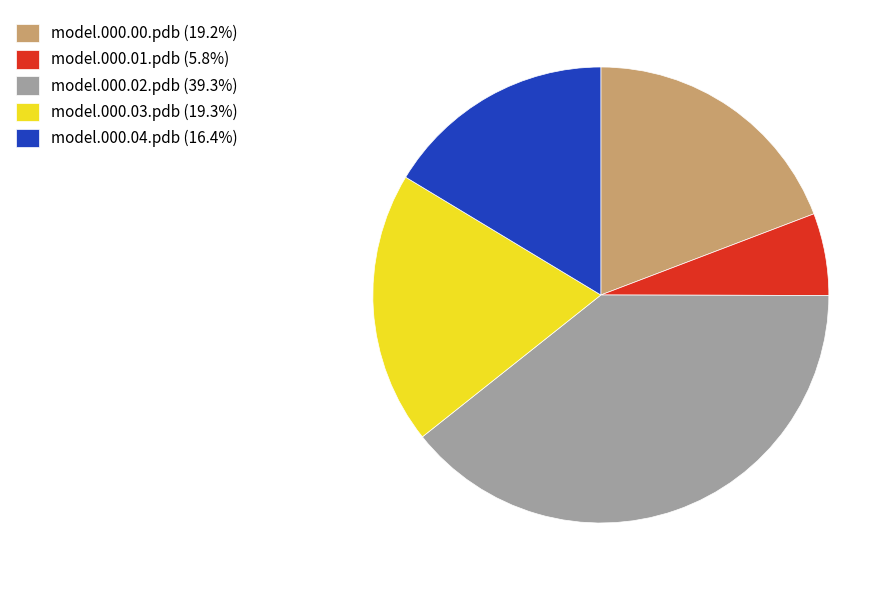

Is model.000.03.pdb (19.3%) the majority of the pie?

No